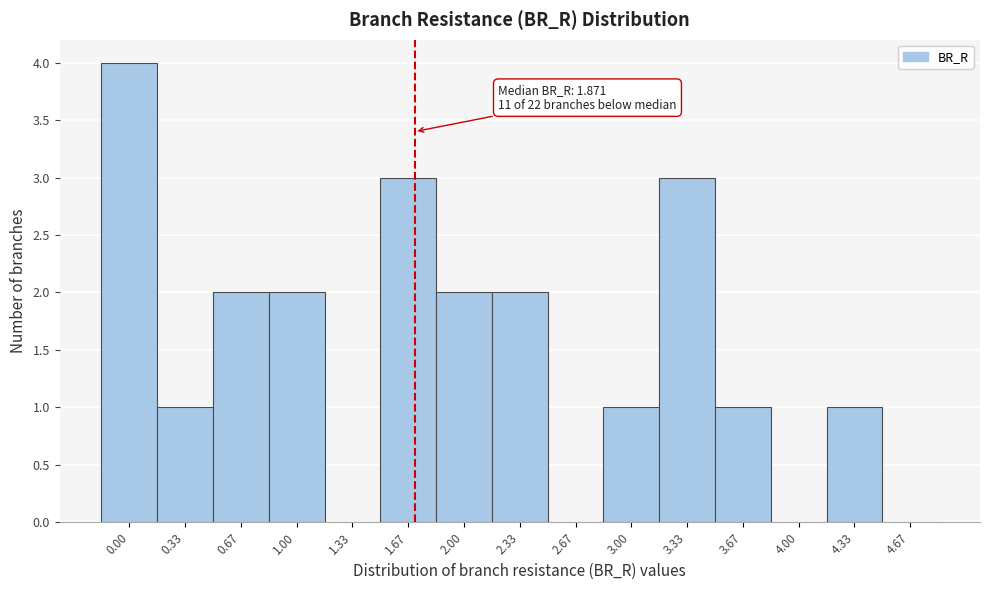

Reading left to right, extract all data points from this chart.

0.00=4	0.33=1	0.67=2	1.00=2	1.33=0	1.67=3	2.00=2	2.33=2	2.67=0	3.00=1	3.33=3	3.67=1	4.00=0	4.33=1	4.67=0